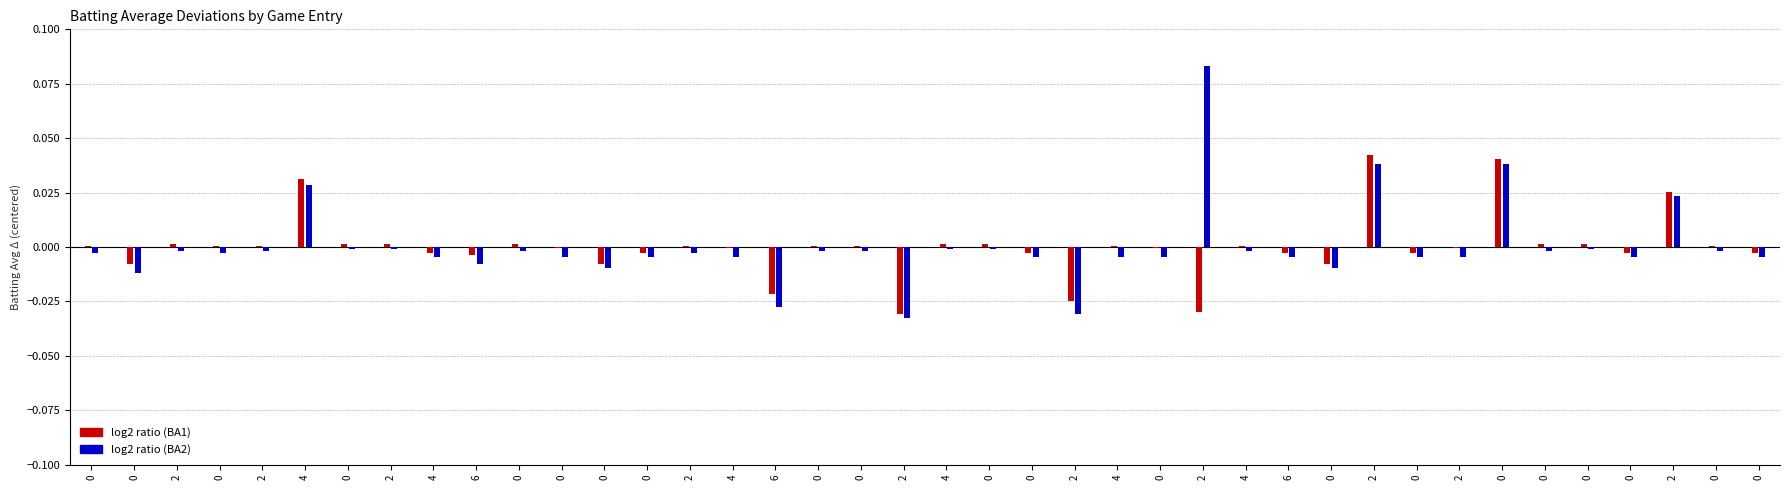

What are all the series names shown in the legend?

log2 ratio (BA1), log2 ratio (BA2)